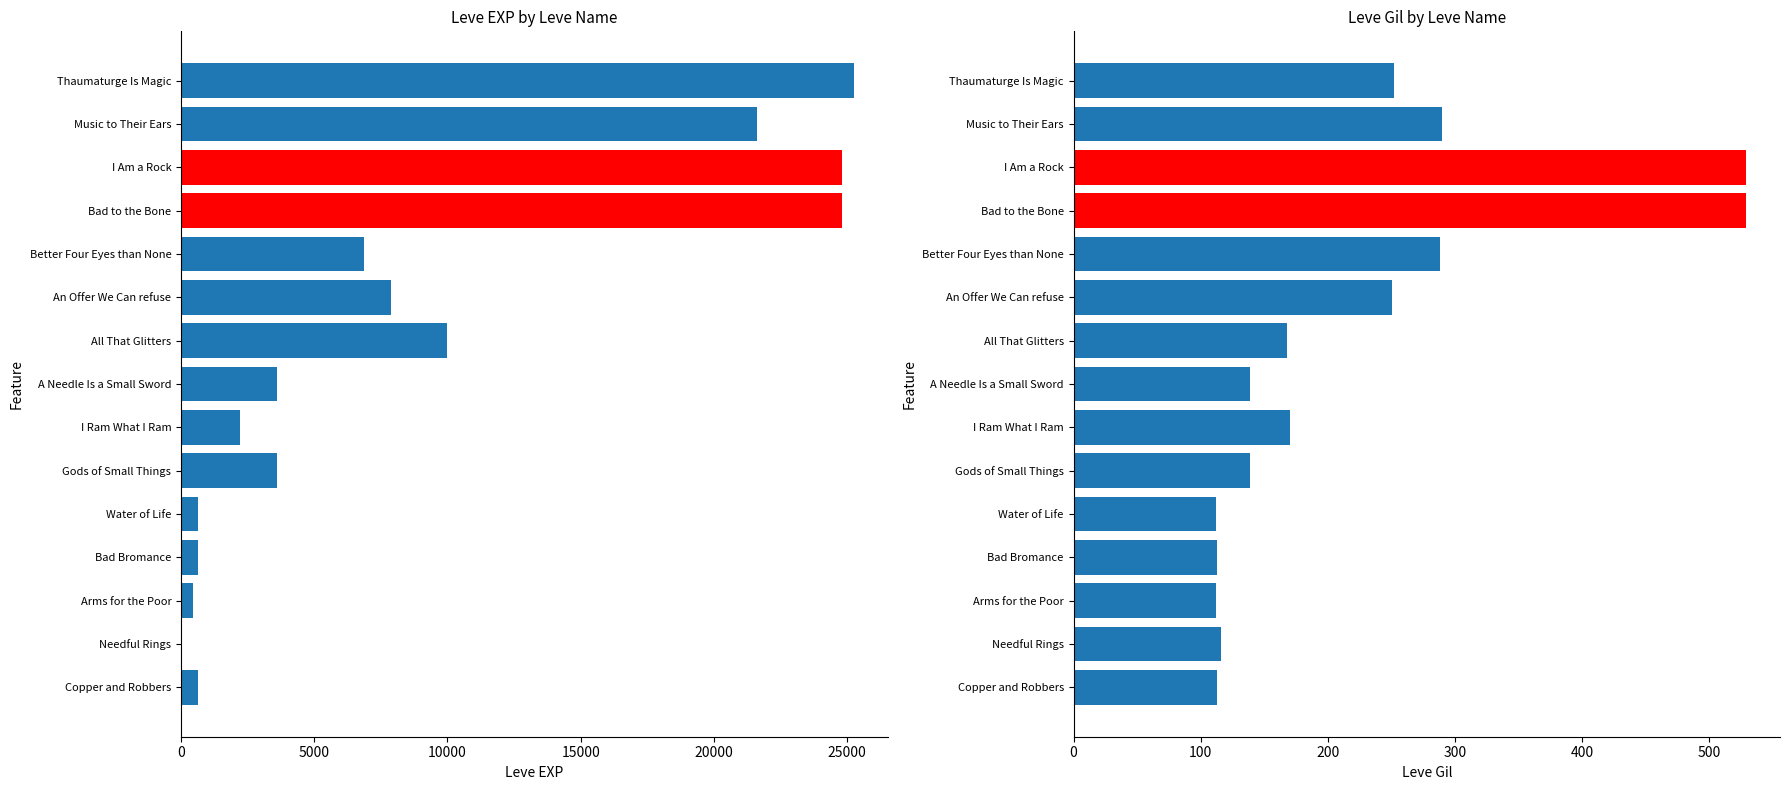

Rank the series by their average value, from highest to lowest.

Leve EXP, Leve Gil